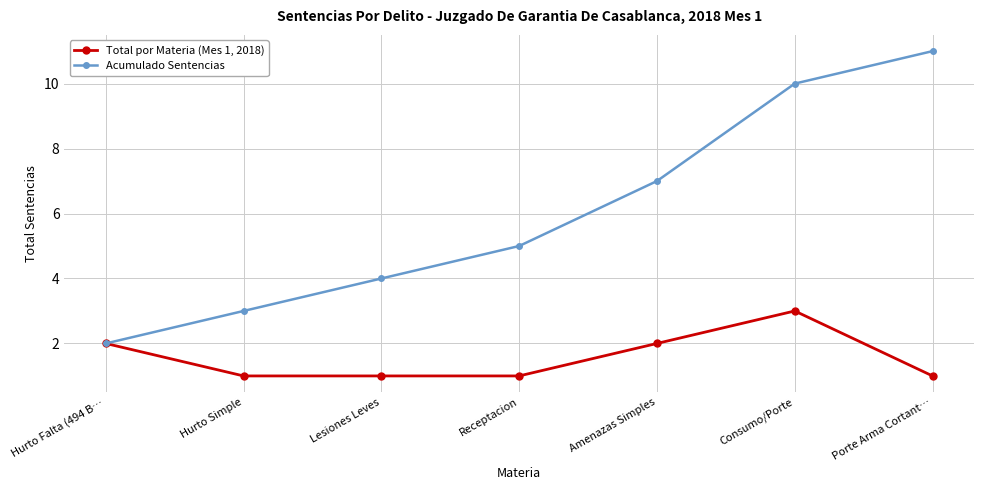

True or false: Acumulado Sentencias has a value of 3 at Hurto Simple.

True